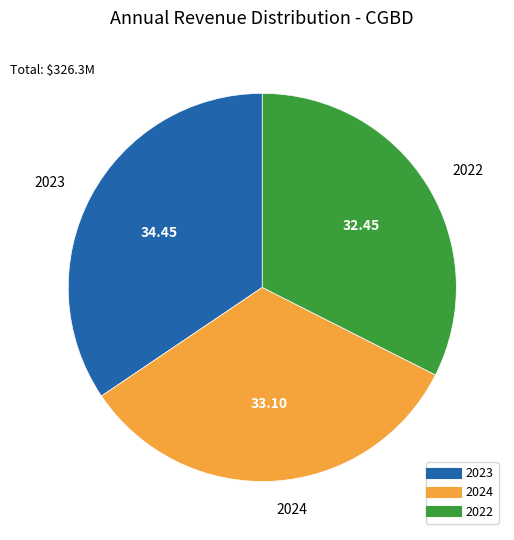

Approximately how many times larger is the value at 2023 compared to 2022?

1.1